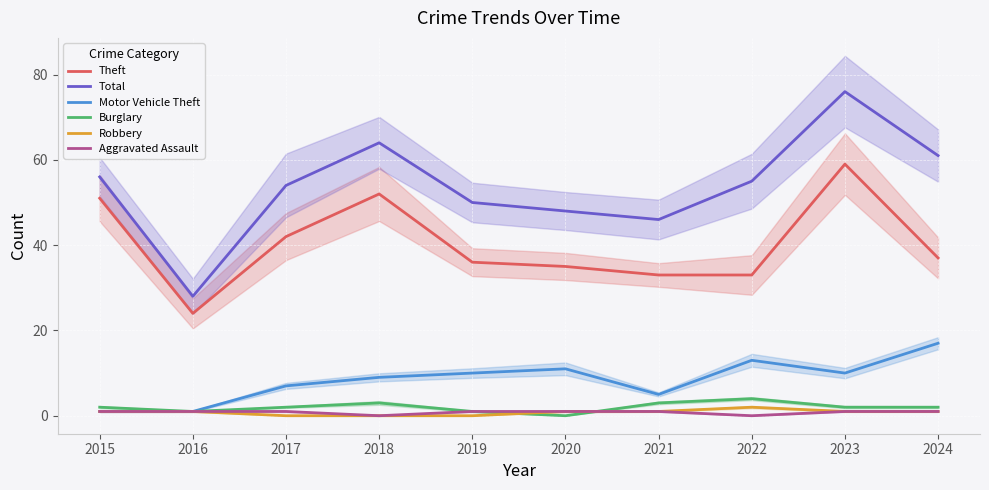

List the labels in order of Motor Vehicle Theft value, largest first.

2024, 2022, 2020, 2019, 2023, 2018, 2017, 2021, 2015, 2016